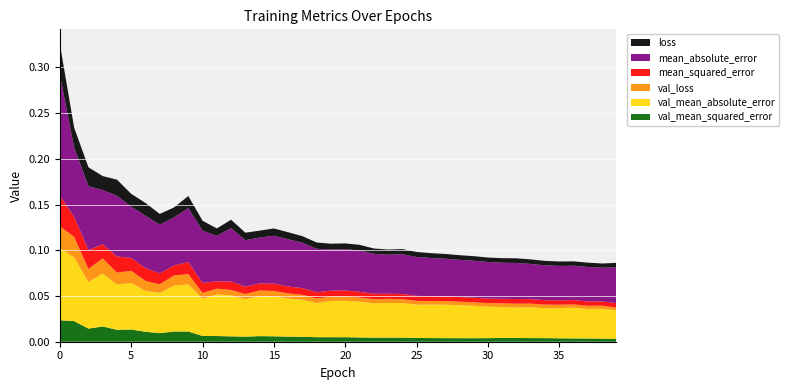

Reading left to right, list all the values displayed in this chart.

loss: 0.0	0.0	0.0	0.0	0.0	0.0	0.0	0.0	0.0	0.0	0.0	0.0	0.0	0.0	0.0	0.0	0.0	0.0	0.0	0.0	0.0	0.0	0.0	0.0	0.0	0.0	0.0	0.0	0.0	0.0	0.0	0.0	0.0	0.0	0.0	0.0	0.0	0.0	0.0	0.0
mean_absolute_error: 0.1	0.1	0.1	0.1	0.1	0.1	0.1	0.1	0.1	0.1	0.1	0.0	0.1	0.1	0.1	0.1	0.1	0.0	0.0	0.0	0.0	0.0	0.0	0.0	0.0	0.0	0.0	0.0	0.0	0.0	0.0	0.0	0.0	0.0	0.0	0.0	0.0	0.0	0.0	0.0
mean_squared_error: 0.0	0.0	0.0	0.0	0.0	0.0	0.0	0.0	0.0	0.0	0.0	0.0	0.0	0.0	0.0	0.0	0.0	0.0	0.0	0.0	0.0	0.0	0.0	0.0	0.0	0.0	0.0	0.0	0.0	0.0	0.0	0.0	0.0	0.0	0.0	0.0	0.0	0.0	0.0	0.0
val_loss: 0.0	0.0	0.0	0.0	0.0	0.0	0.0	0.0	0.0	0.0	0.0	0.0	0.0	0.0	0.0	0.0	0.0	0.0	0.0	0.0	0.0	0.0	0.0	0.0	0.0	0.0	0.0	0.0	0.0	0.0	0.0	0.0	0.0	0.0	0.0	0.0	0.0	0.0	0.0	0.0
val_mean_absolute_error: 0.1	0.1	0.1	0.1	0.0	0.1	0.0	0.0	0.1	0.1	0.0	0.0	0.0	0.0	0.0	0.0	0.0	0.0	0.0	0.0	0.0	0.0	0.0	0.0	0.0	0.0	0.0	0.0	0.0	0.0	0.0	0.0	0.0	0.0	0.0	0.0	0.0	0.0	0.0	0.0
val_mean_squared_error: 0.0	0.0	0.0	0.0	0.0	0.0	0.0	0.0	0.0	0.0	0.0	0.0	0.0	0.0	0.0	0.0	0.0	0.0	0.0	0.0	0.0	0.0	0.0	0.0	0.0	0.0	0.0	0.0	0.0	0.0	0.0	0.0	0.0	0.0	0.0	0.0	0.0	0.0	0.0	0.0